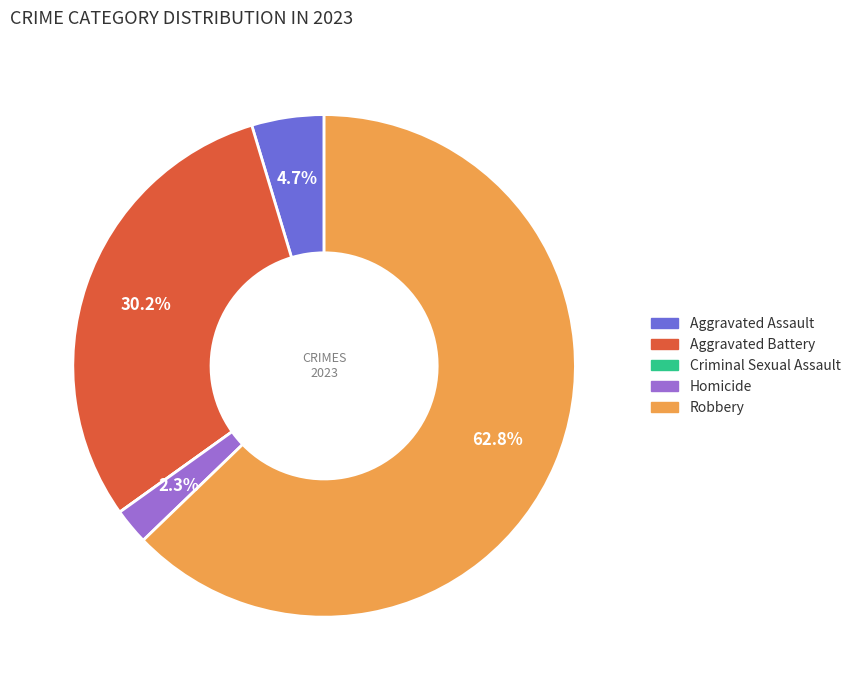

To the nearest percent, what is the average slice percentage?

20%